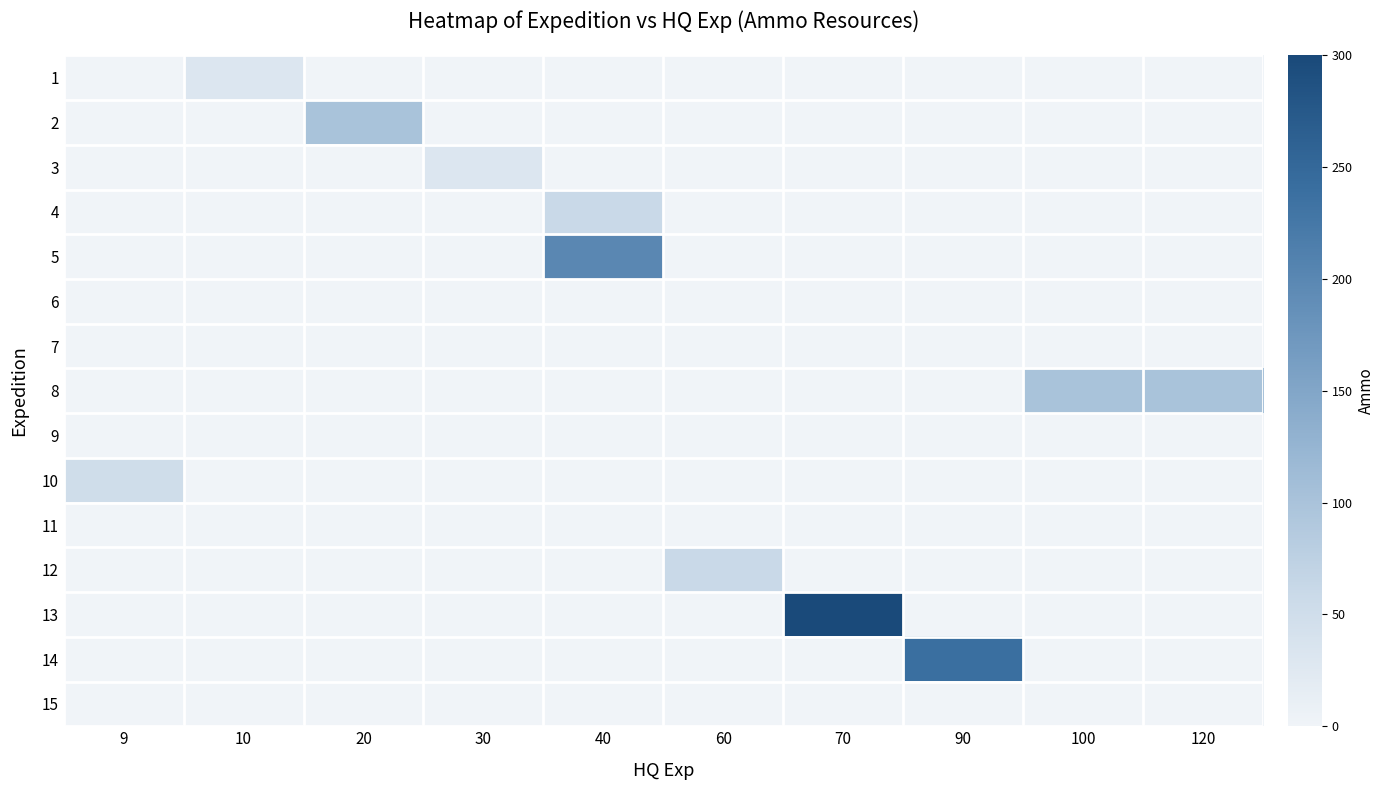

Is it true that 11 equals 0 at 30?

True